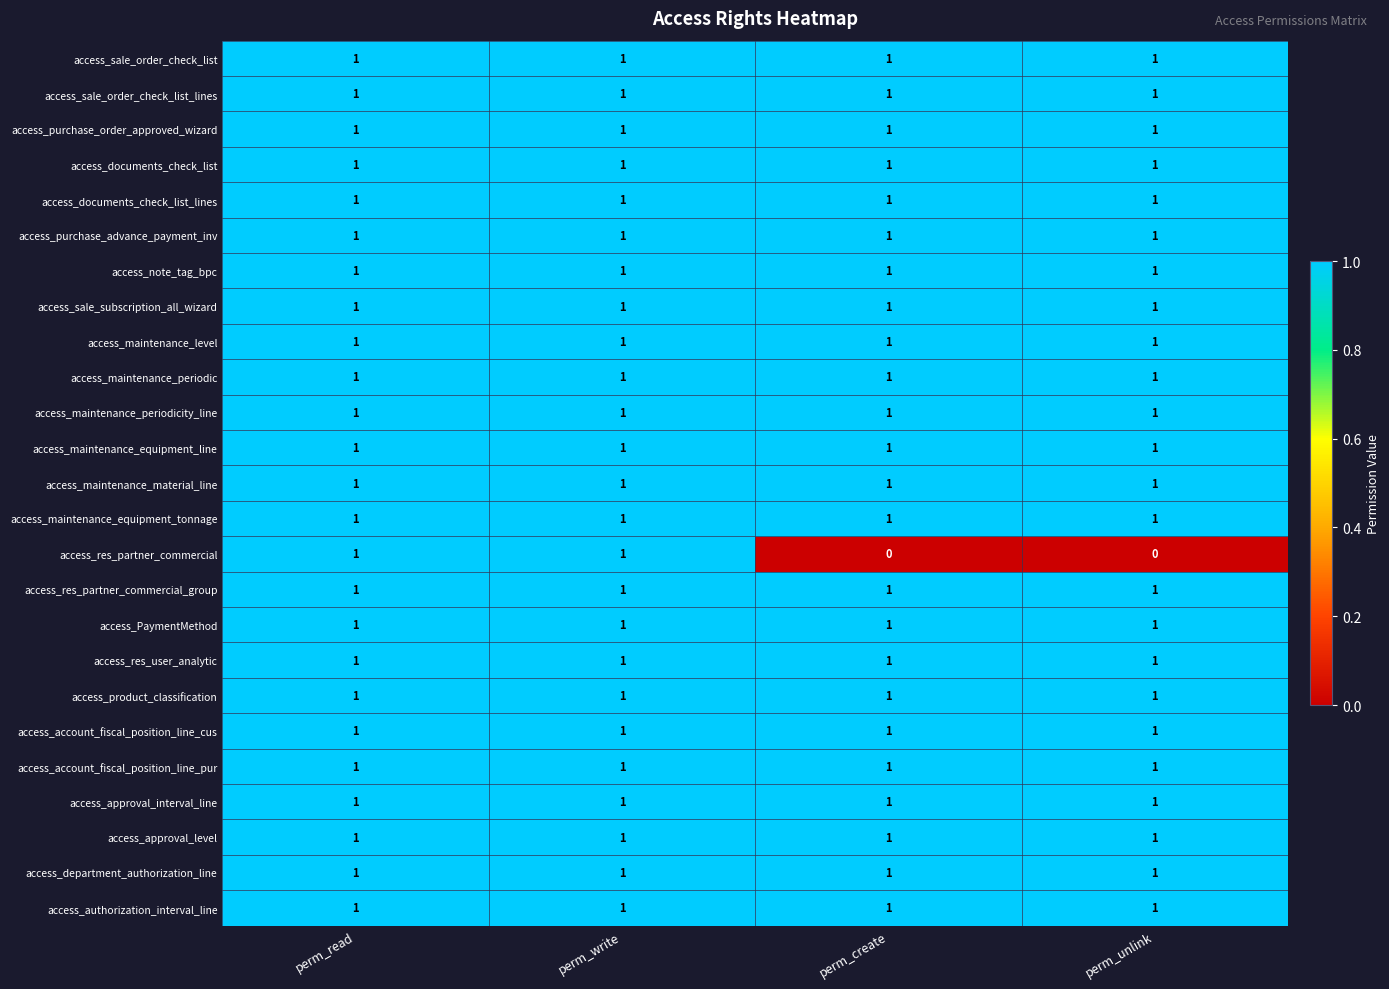

Is it true that access_PaymentMethod equals 1 at perm_write?

True